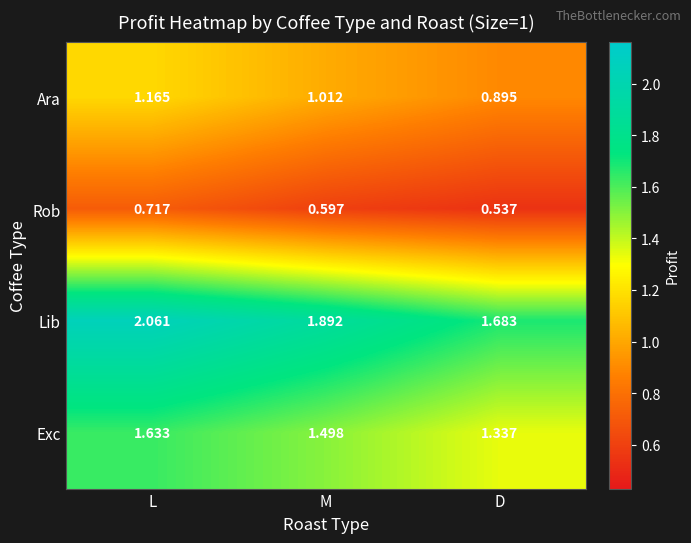

At which label does Ara first exceed 1?

L